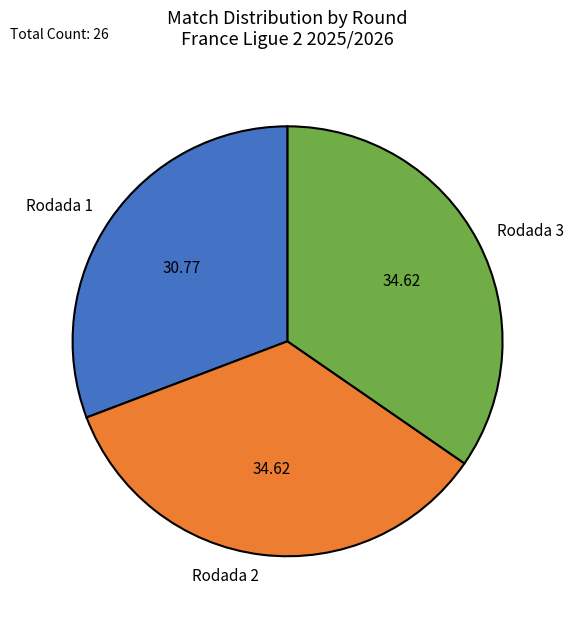

Approximately how many times larger is the value at Rodada 2 compared to Rodada 3?

1.0